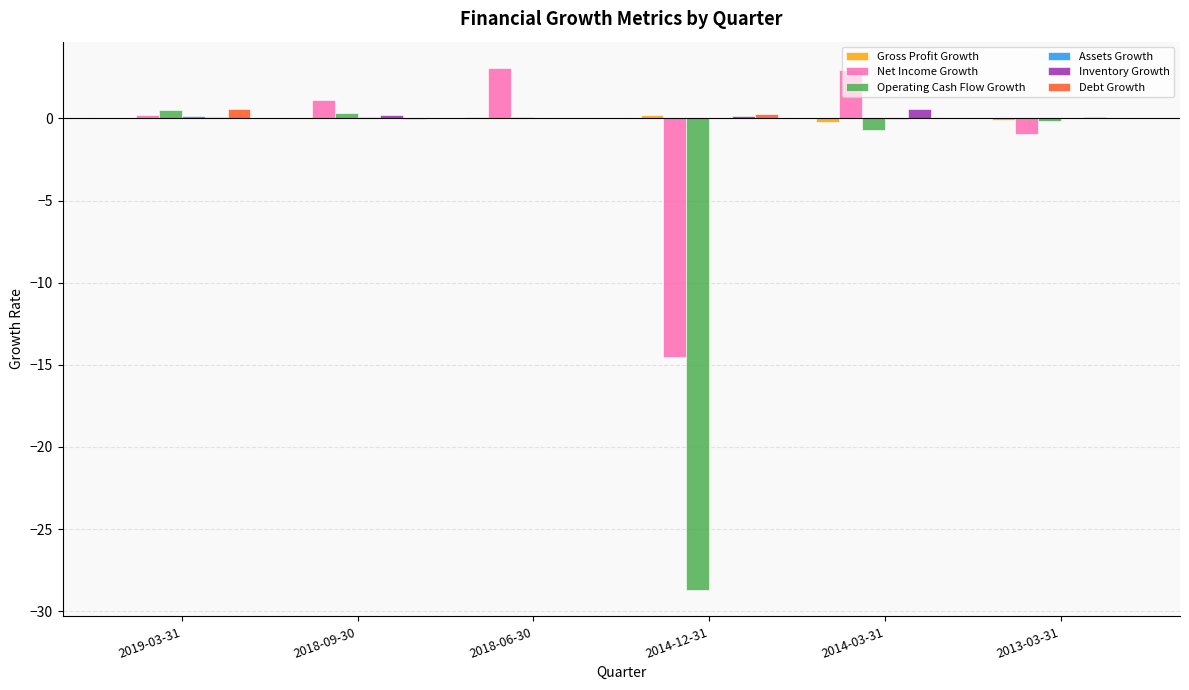

Between 2014-03-31 and 2013-03-31, which series saw the biggest shift?

Net Income Growth